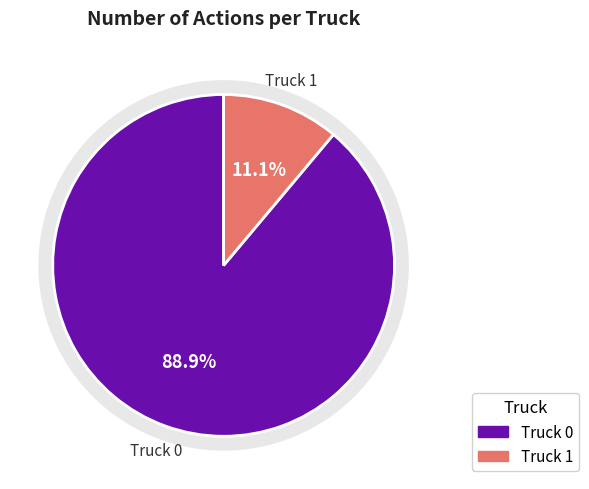

Is Truck 0 the majority of the pie?

Yes